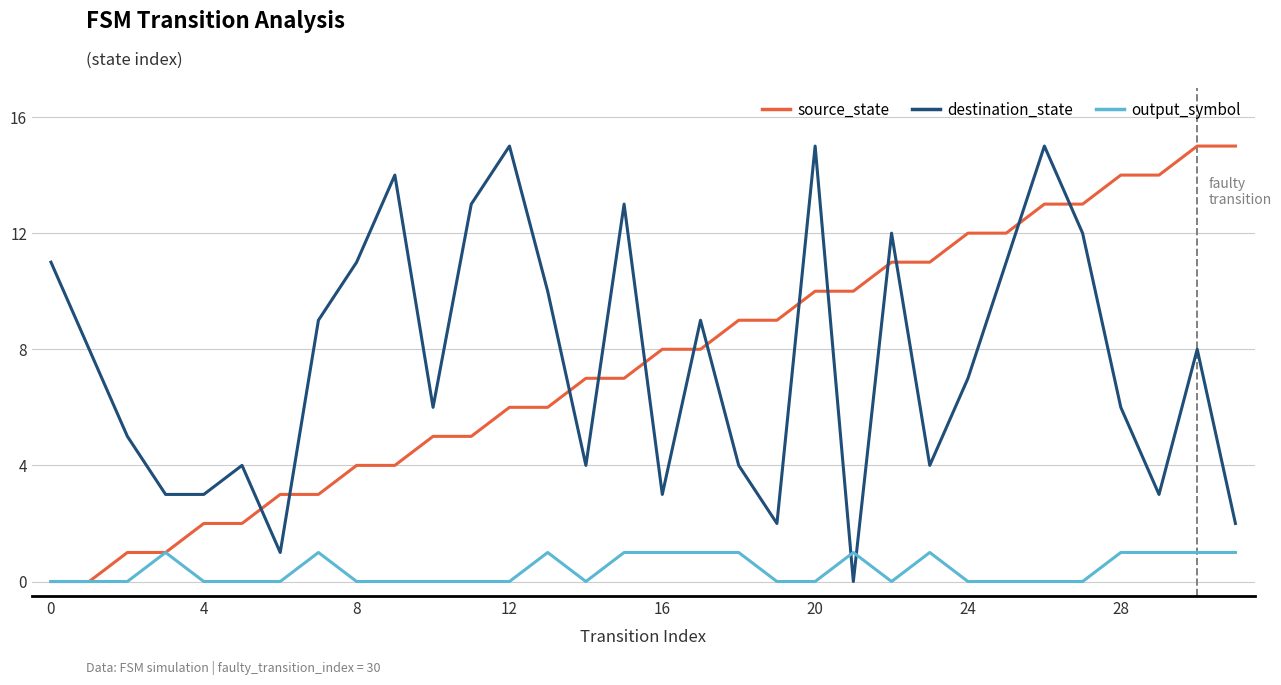

What is the maximum value for source_state?

15